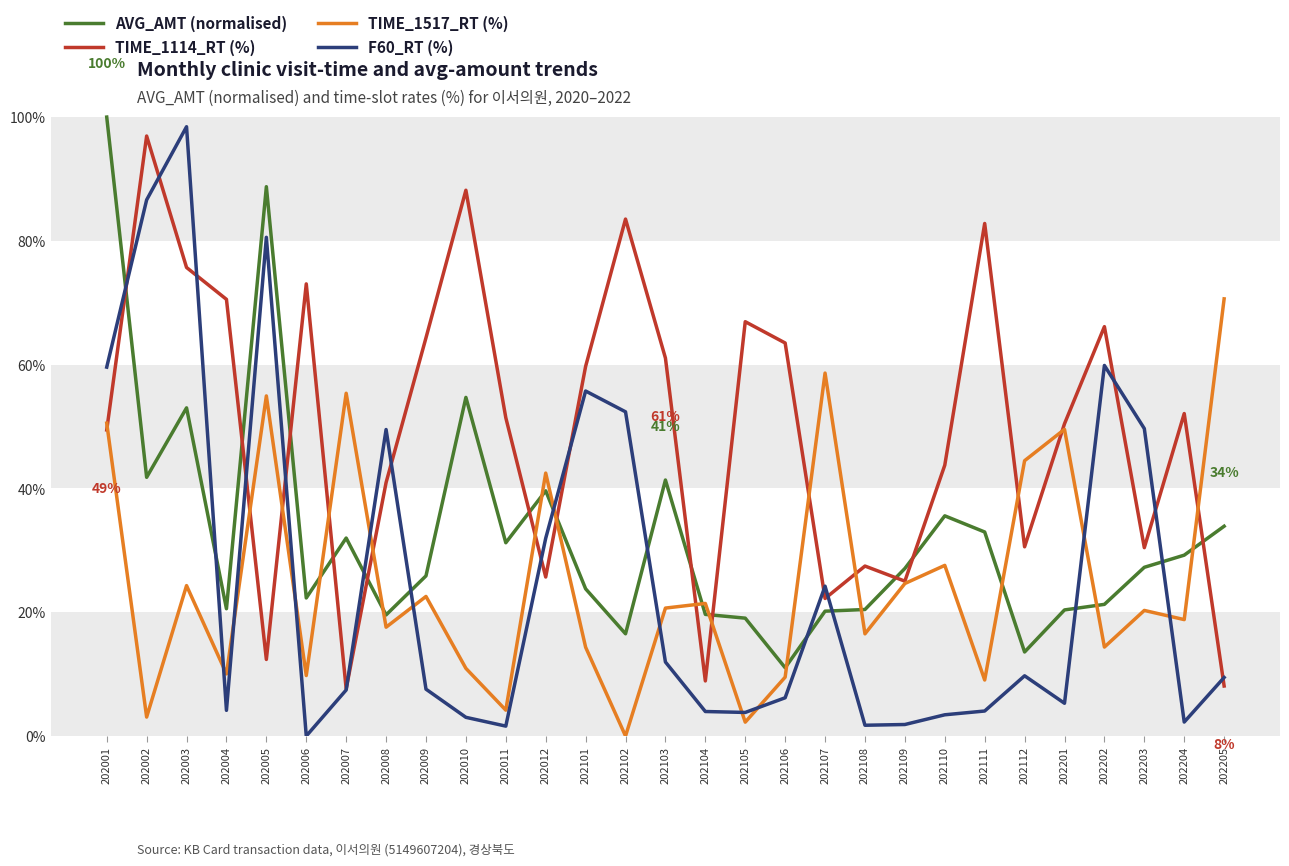

What is the maximum value for TIME_1114_RT (%)?

96.9